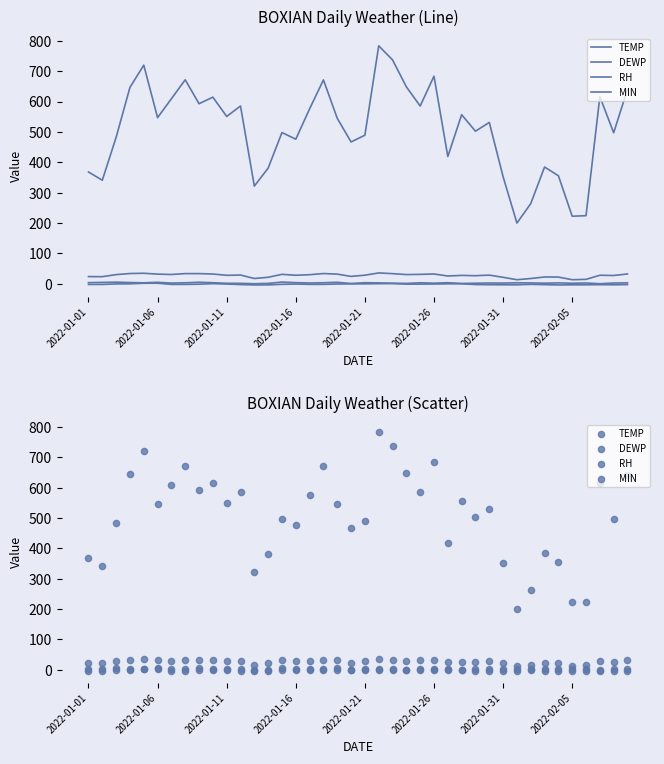

What are all the series names shown in the legend?

TEMP, DEWP, RH, MIN